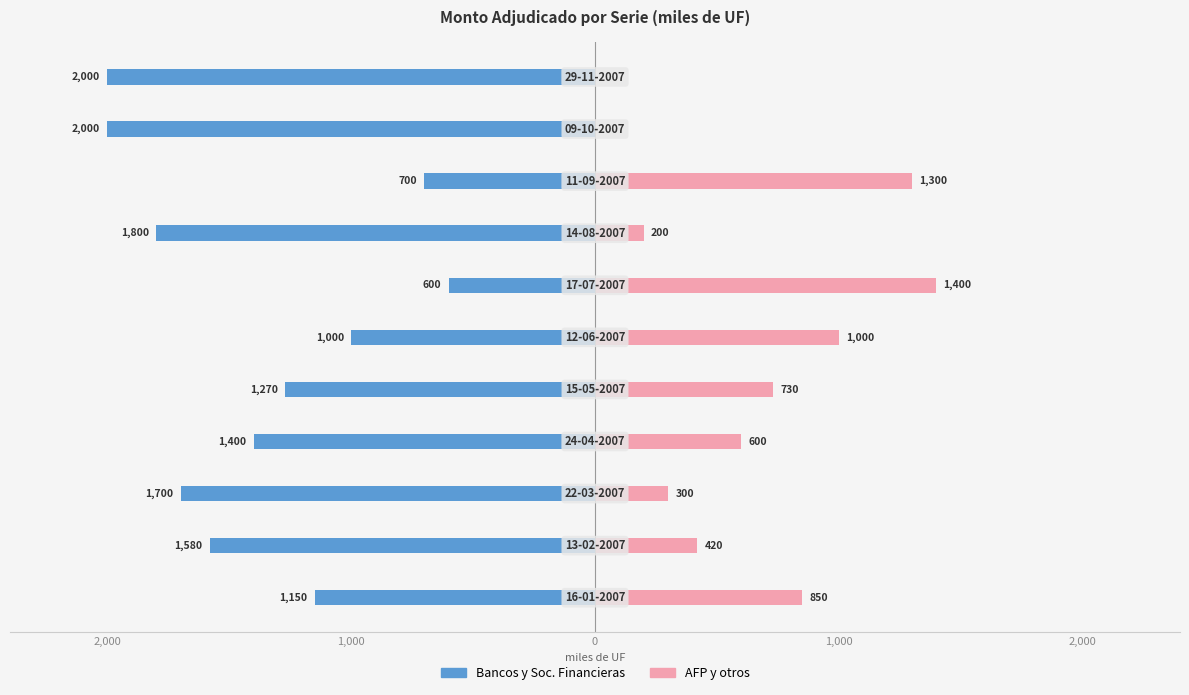

Are the bars grouped side by side (vs. stacked)?

Yes